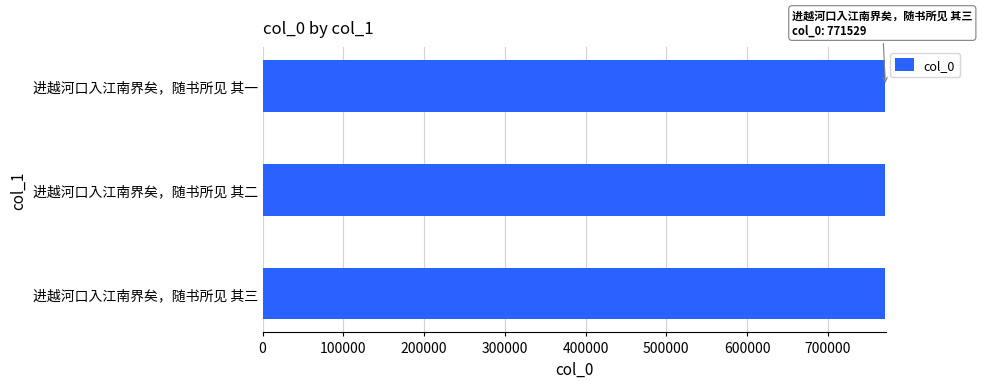

What is the sum of the values at 进越河口入江南界矣，随书所见 其三 and 进越河口入江南界矣，随书所见 其二?

1543057